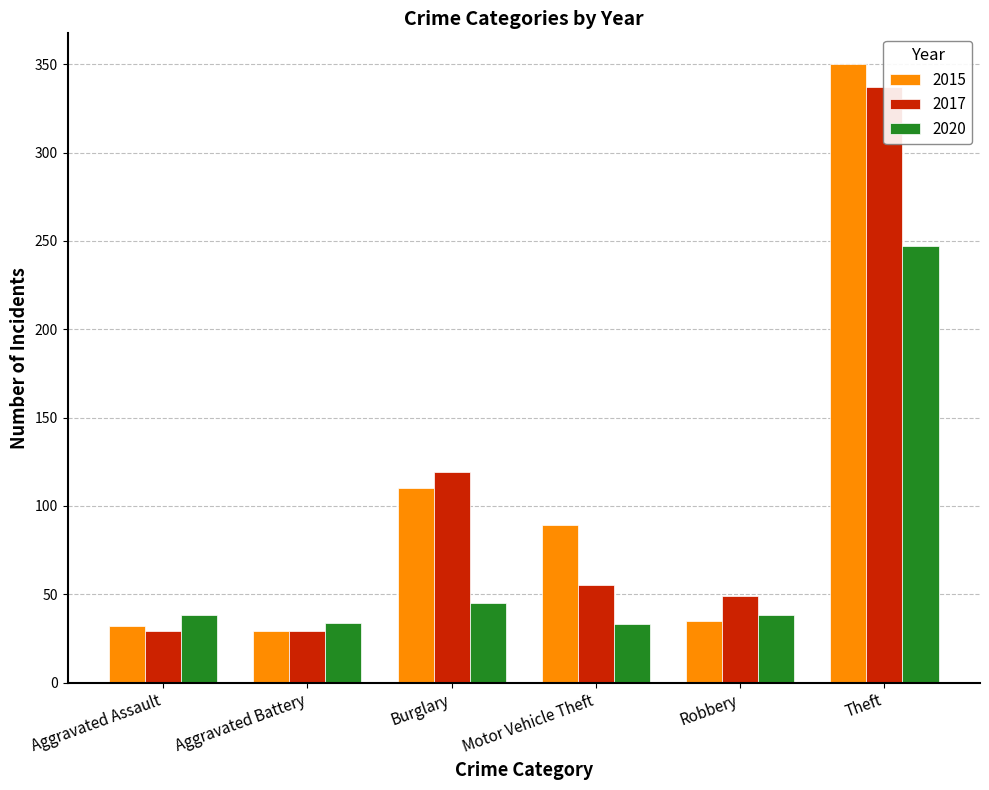

Which series has the largest range (max minus min)?

2015